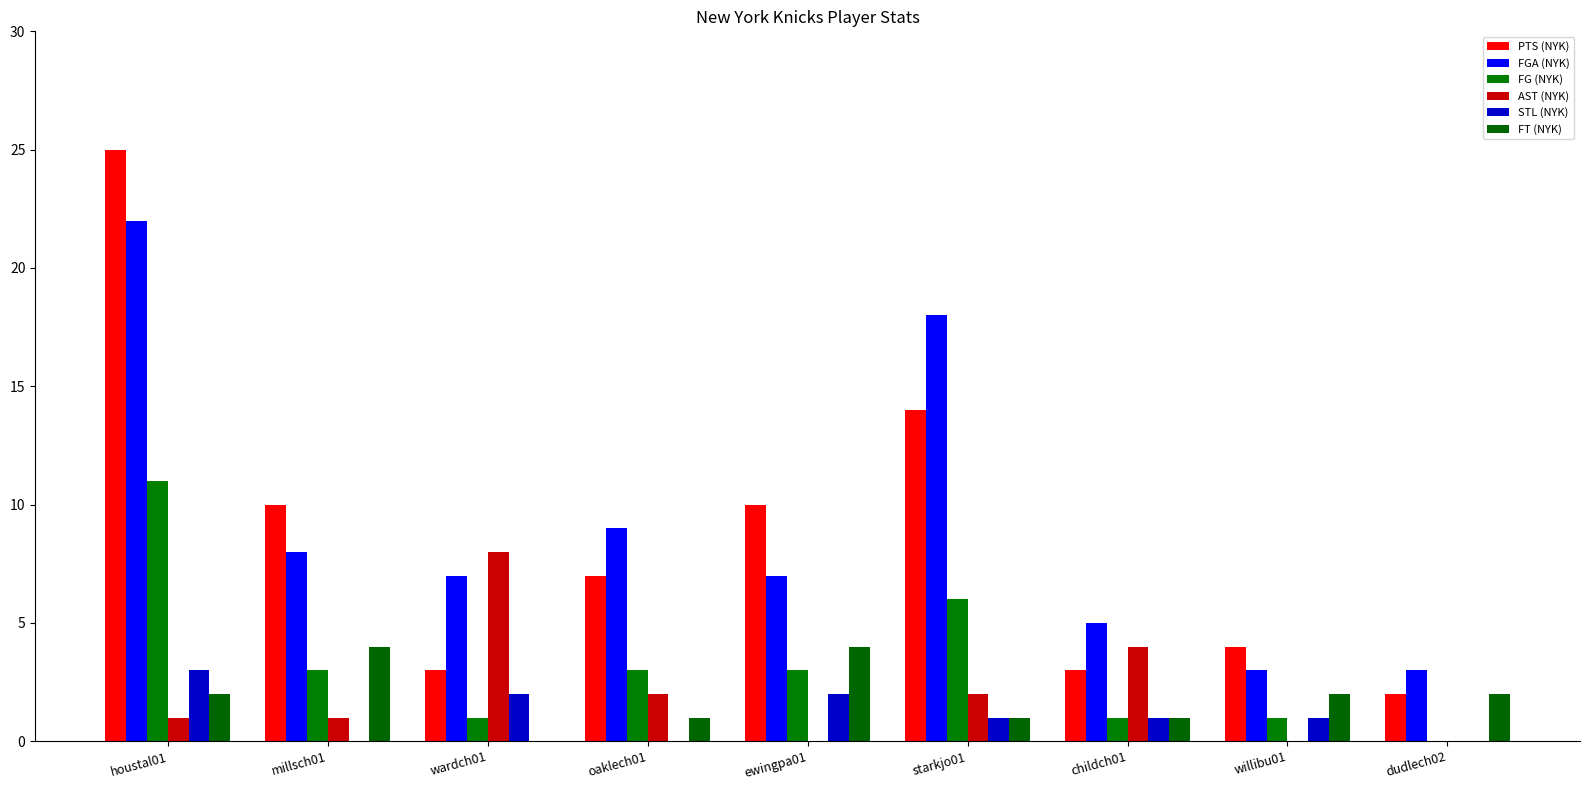

The AST (NYK) series shows 0 at dudlech02. True or false?

True